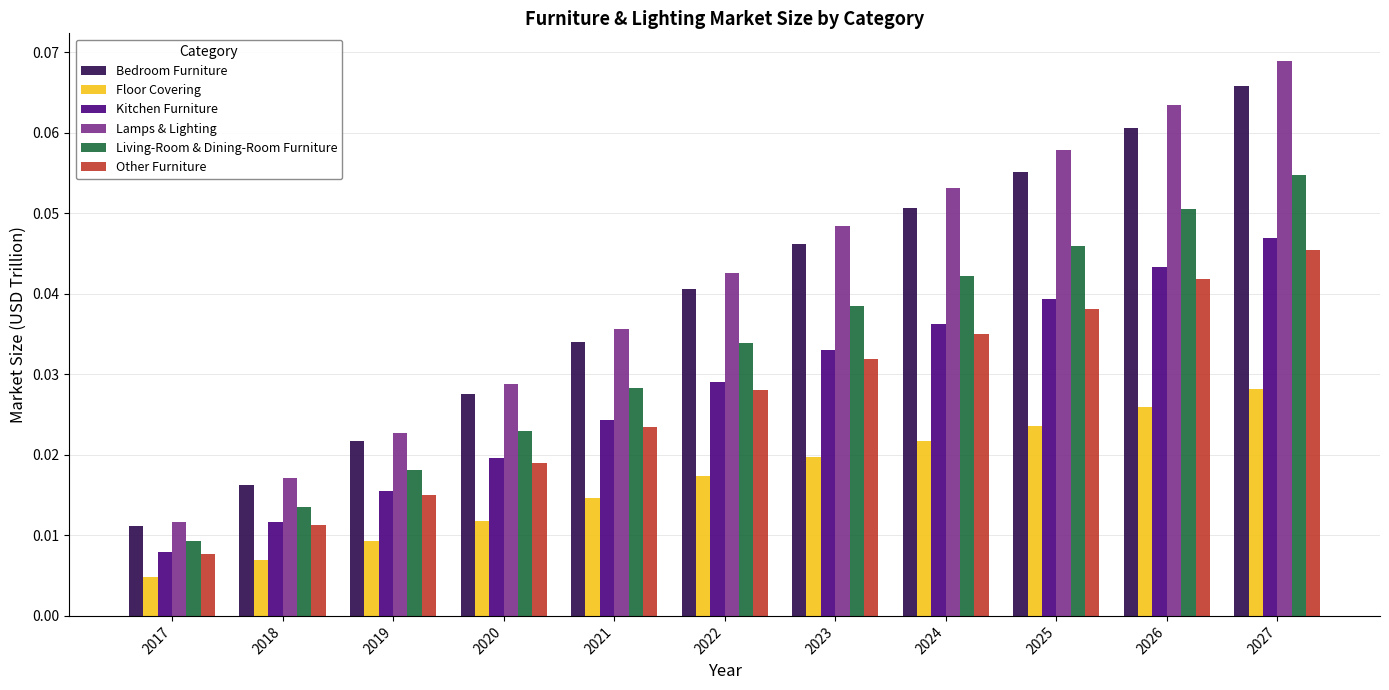

At how many categories does at least one series exceed 0?

11